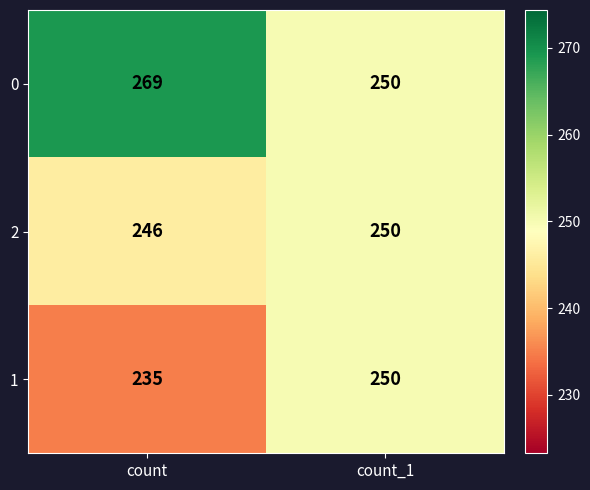

What is the spread (max minus min) of values at count?

34